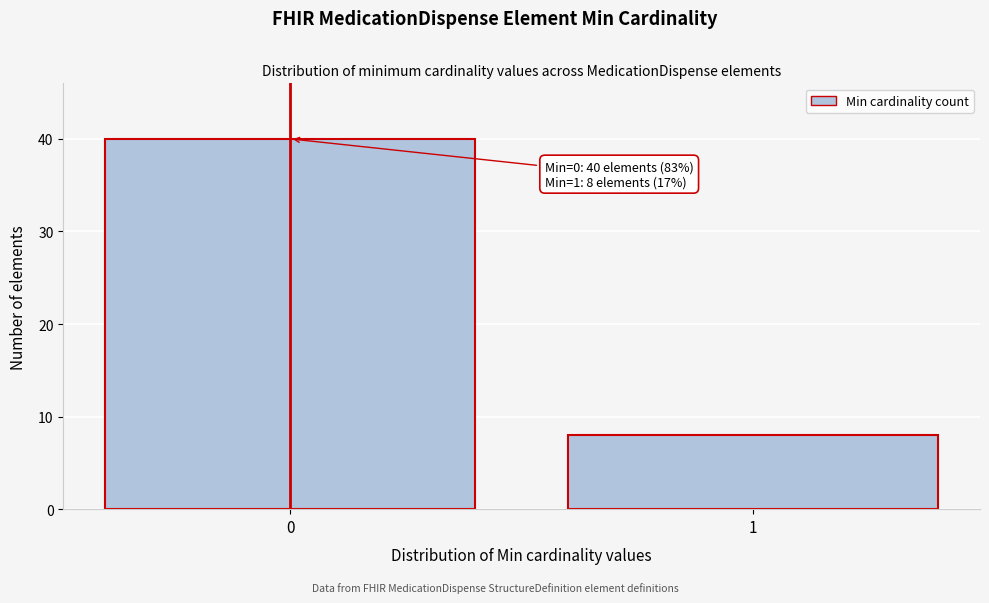

Reading left to right, transcribe all the data shown in this chart.

0=40	1=8